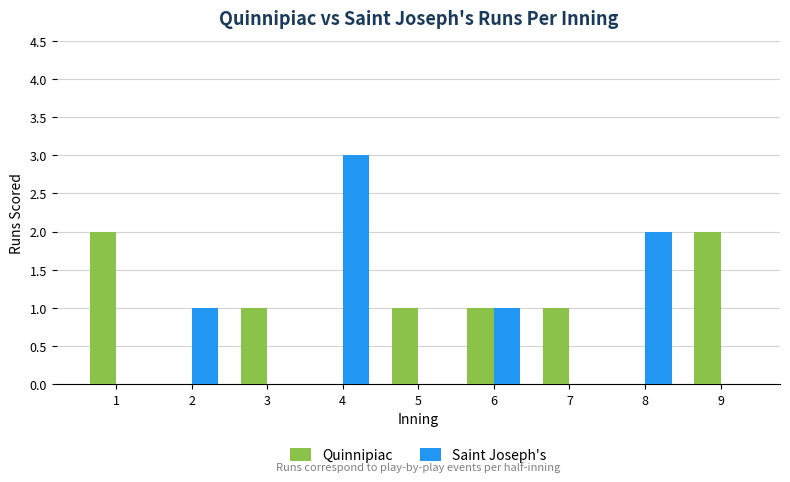

Reading right to left, transcribe all the data shown in this chart.

Quinnipiac: 2	0	1	1	1	0	1	0	2
Saint Joseph's: 0	2	0	1	0	3	0	1	0